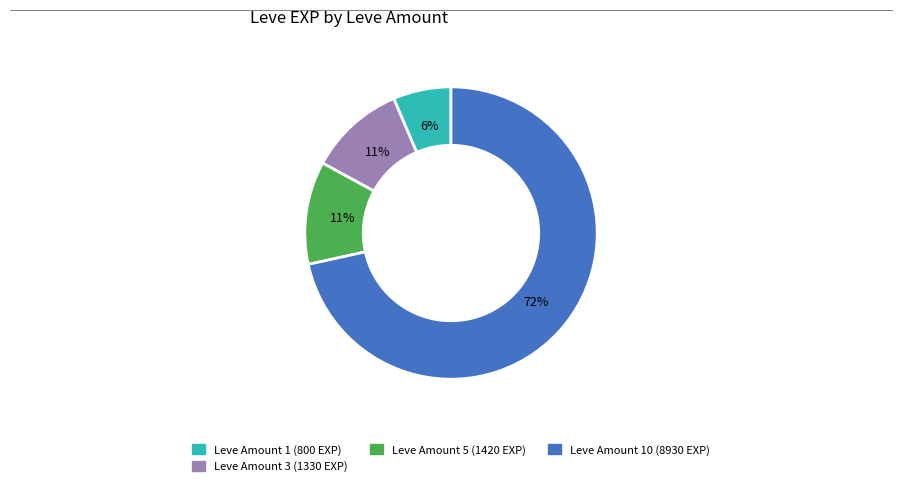

Is there a majority slice in this chart?

Yes